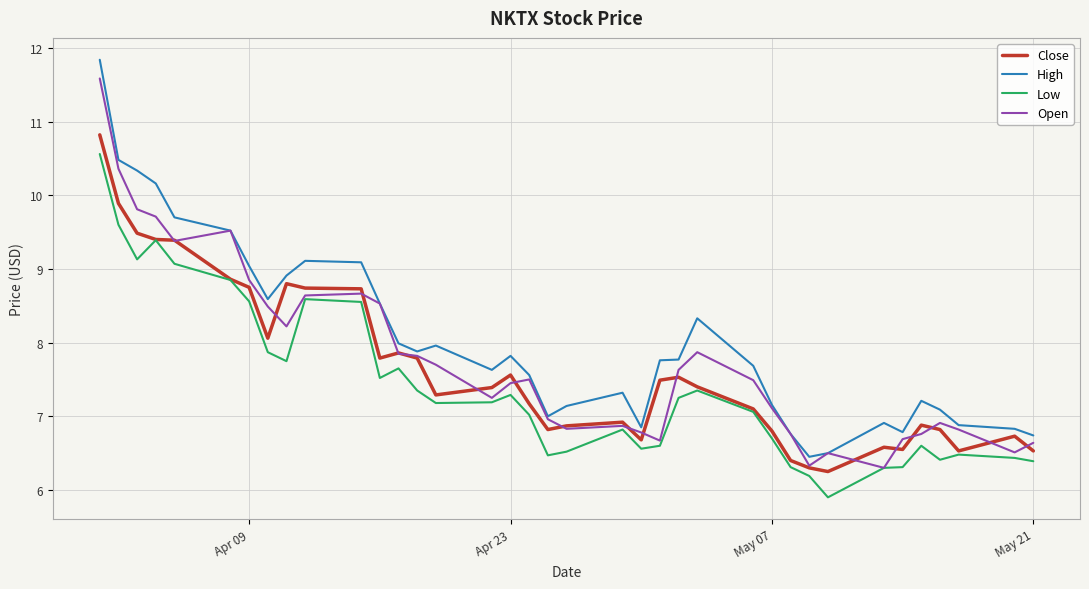

What is the greatest value displayed?

11.8